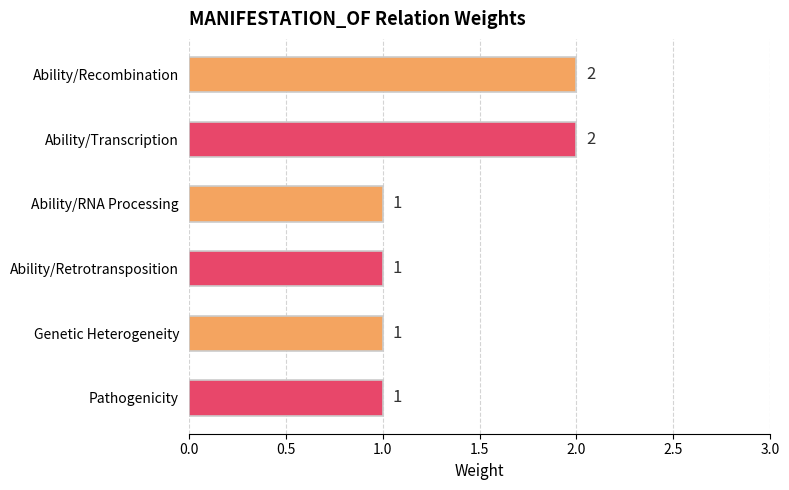

Reading top to bottom, extract all data points from this chart.

2	2	1	1	1	1